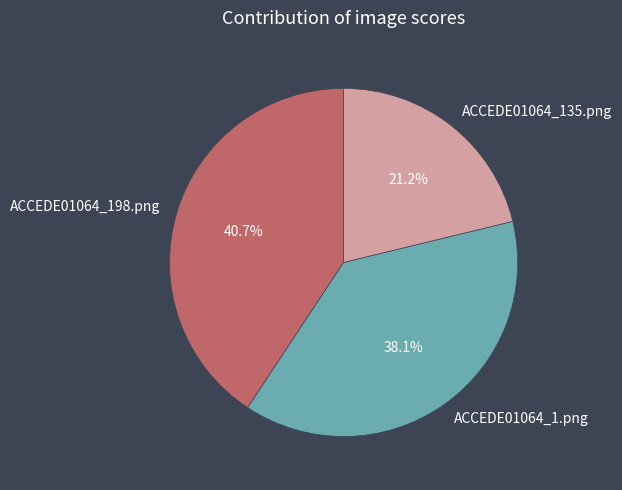

Do ACCEDE01064_198.png and ACCEDE01064_135.png together represent more than half of the pie?

Yes